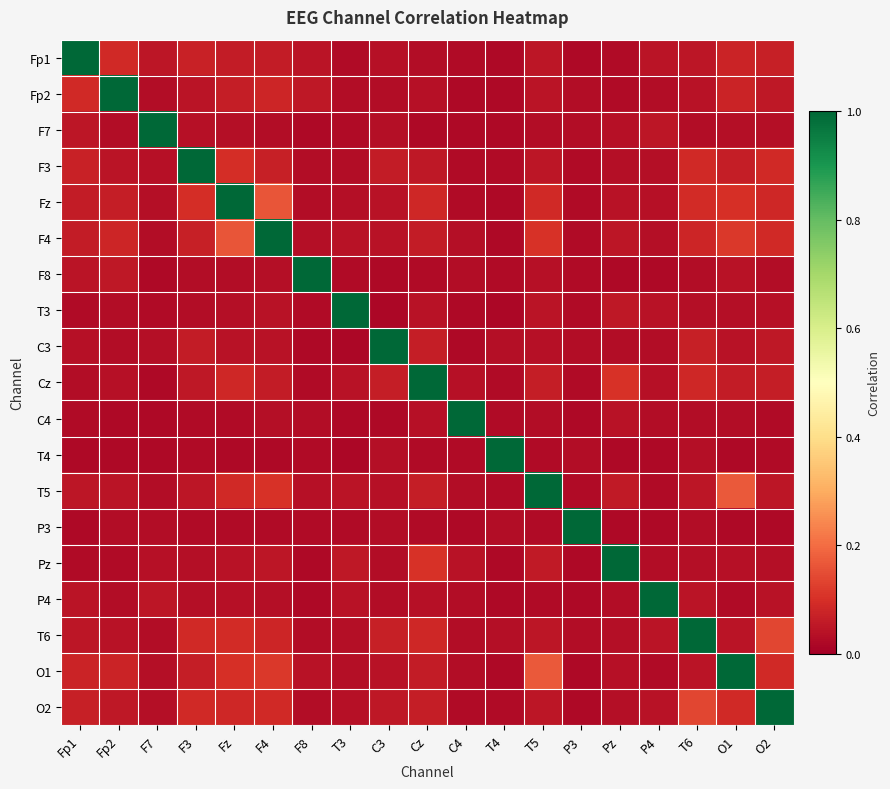

Which category has the lowest value across all series?

T4